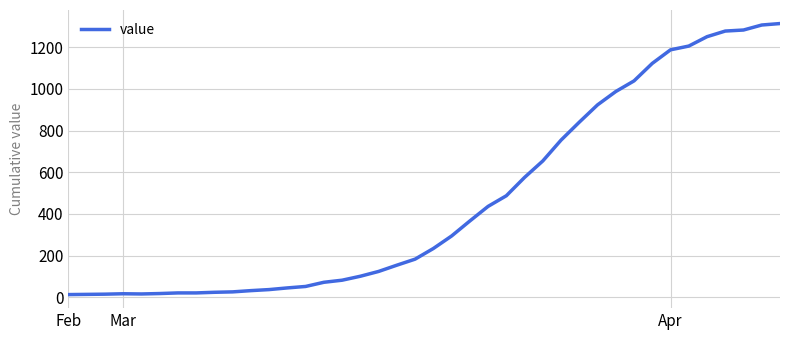

What is the greatest value displayed?

1313